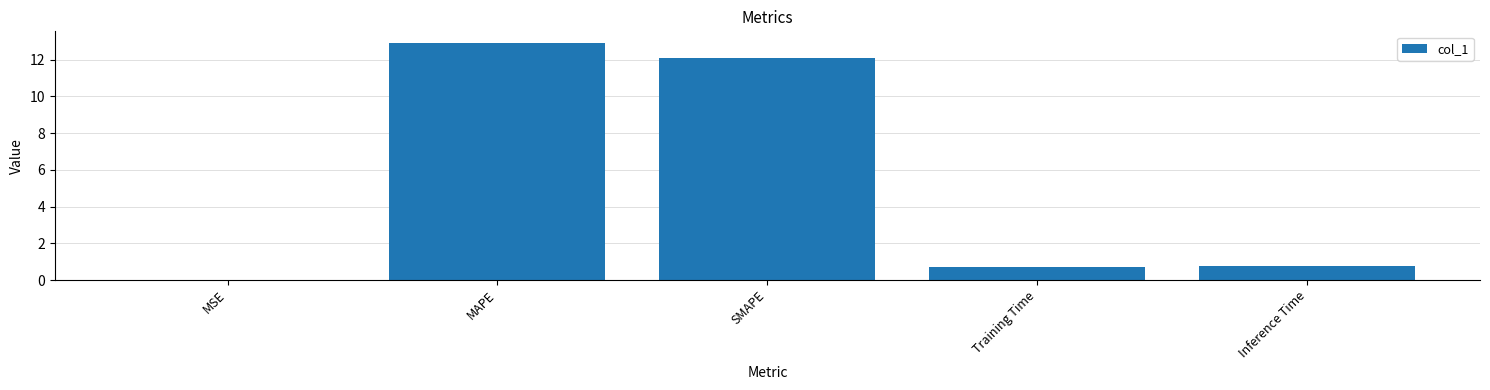

What is the maximum value shown in the chart?

12.9